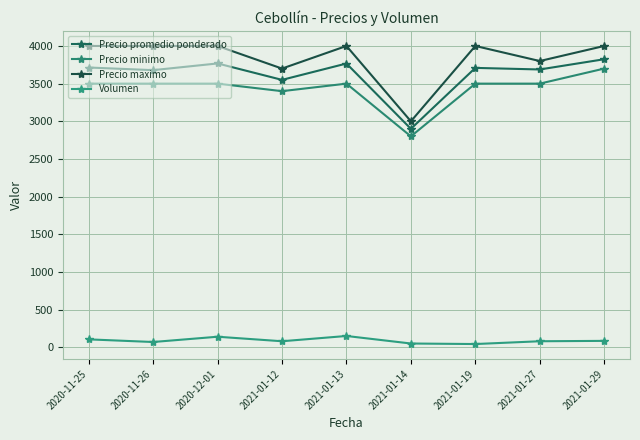

How many lines are shown in the chart?

4